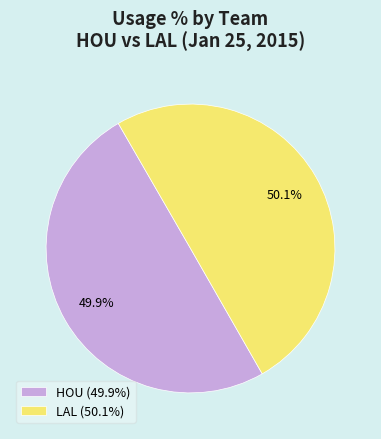

What percentage do LAL (50.1%) and HOU (49.9%) together represent?

100.0%